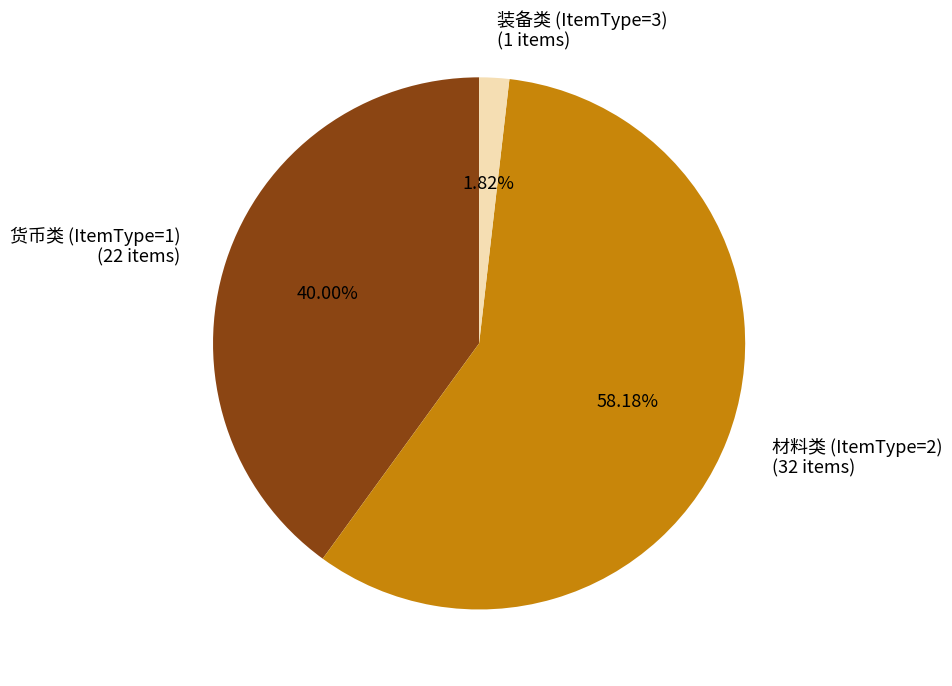

Which category has the biggest portion of the pie?

材料类 (ItemType=2) (32 items)